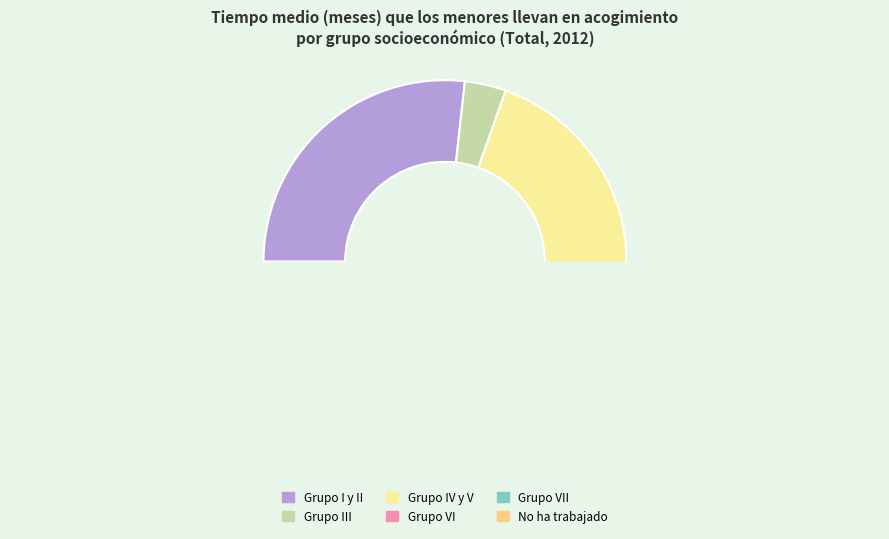

Which category has the smallest portion of the pie?

Grupo III